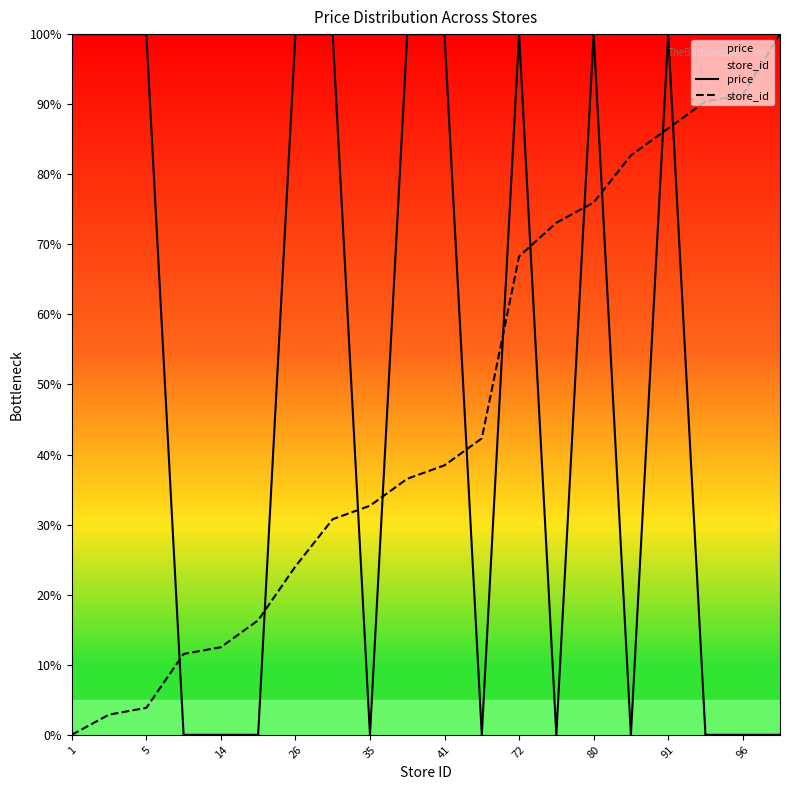

What is the label of the 1st point from the left?

1